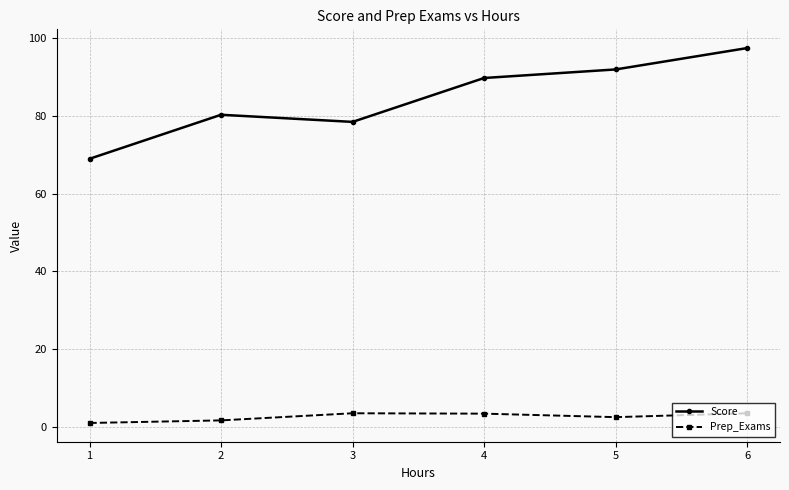

True or false: Score has more than 1 interior local peaks.

False